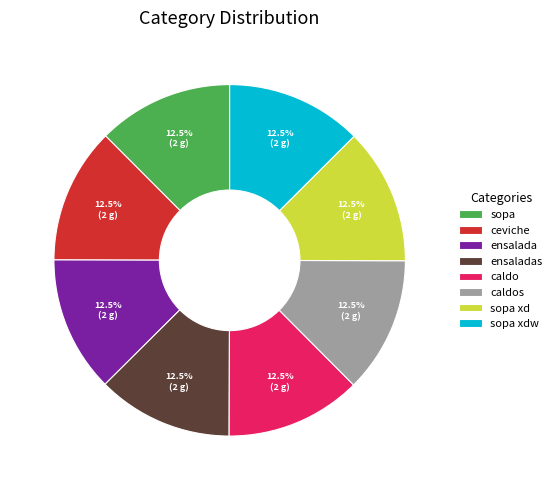

What is the total percentage of caldo and sopa xd?

25.0%